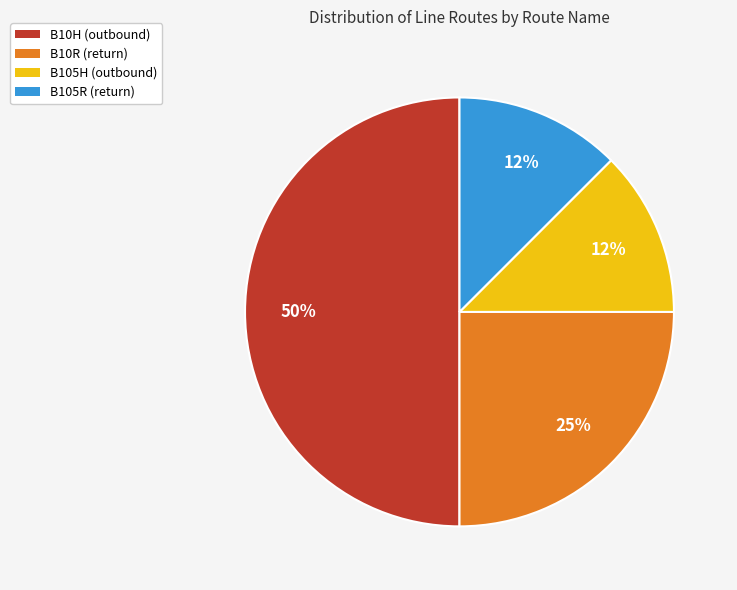

How many slices are in this pie chart?

4